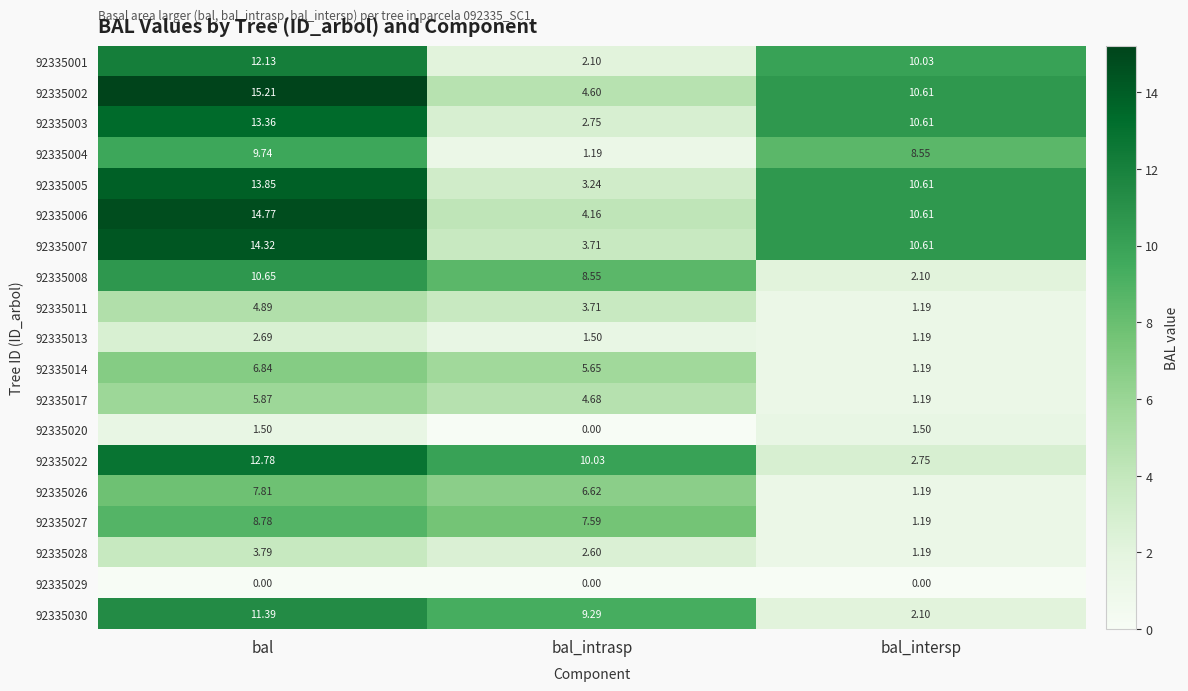

At which label is 92335005 closest to 8?

bal_intersp